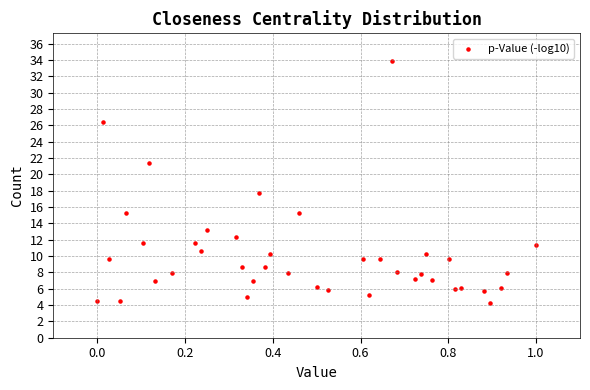

What is the range of Y values (max minus min)?

29.7